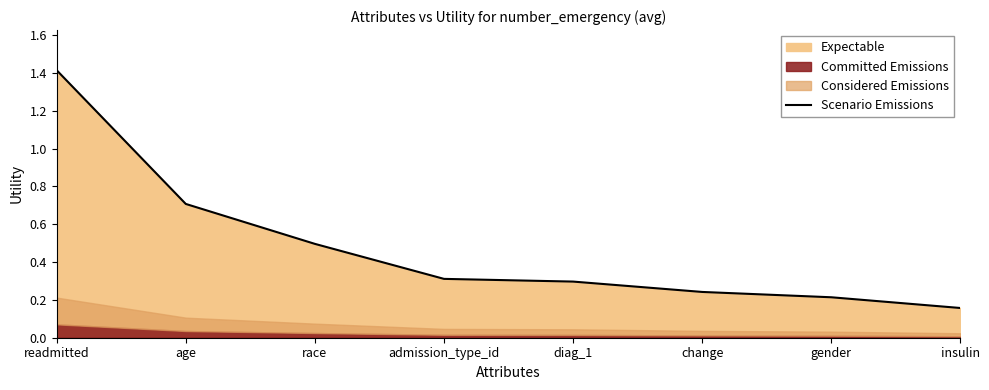

Reading left to right, list all the values displayed in this chart.

readmitted=1.4	age=0.7	race=0.5	admission_type_id=0.3	diag_1=0.3	change=0.2	gender=0.2	insulin=0.2